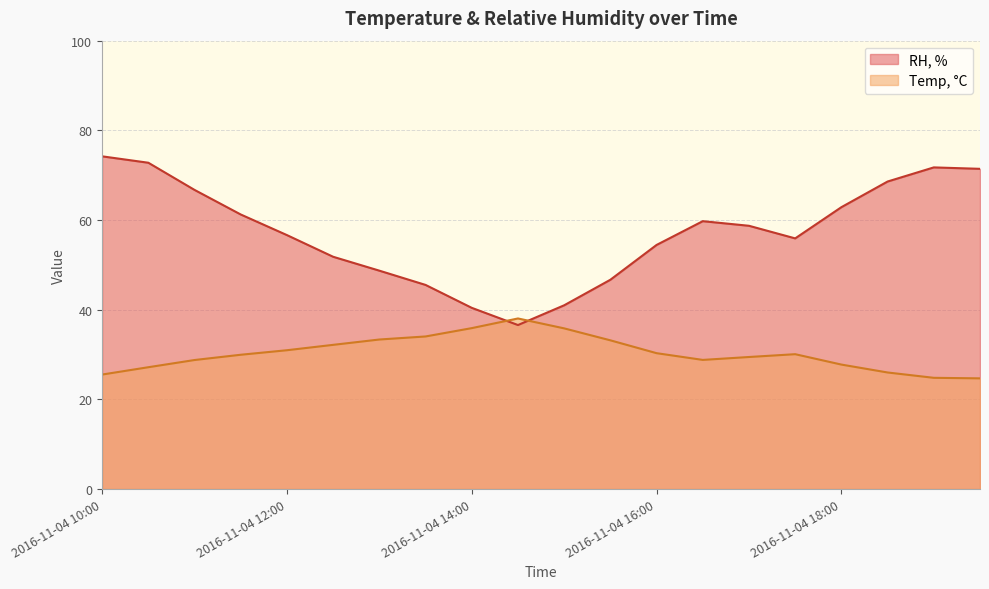

True or false: RH, % has more than 2 interior local peaks.

False